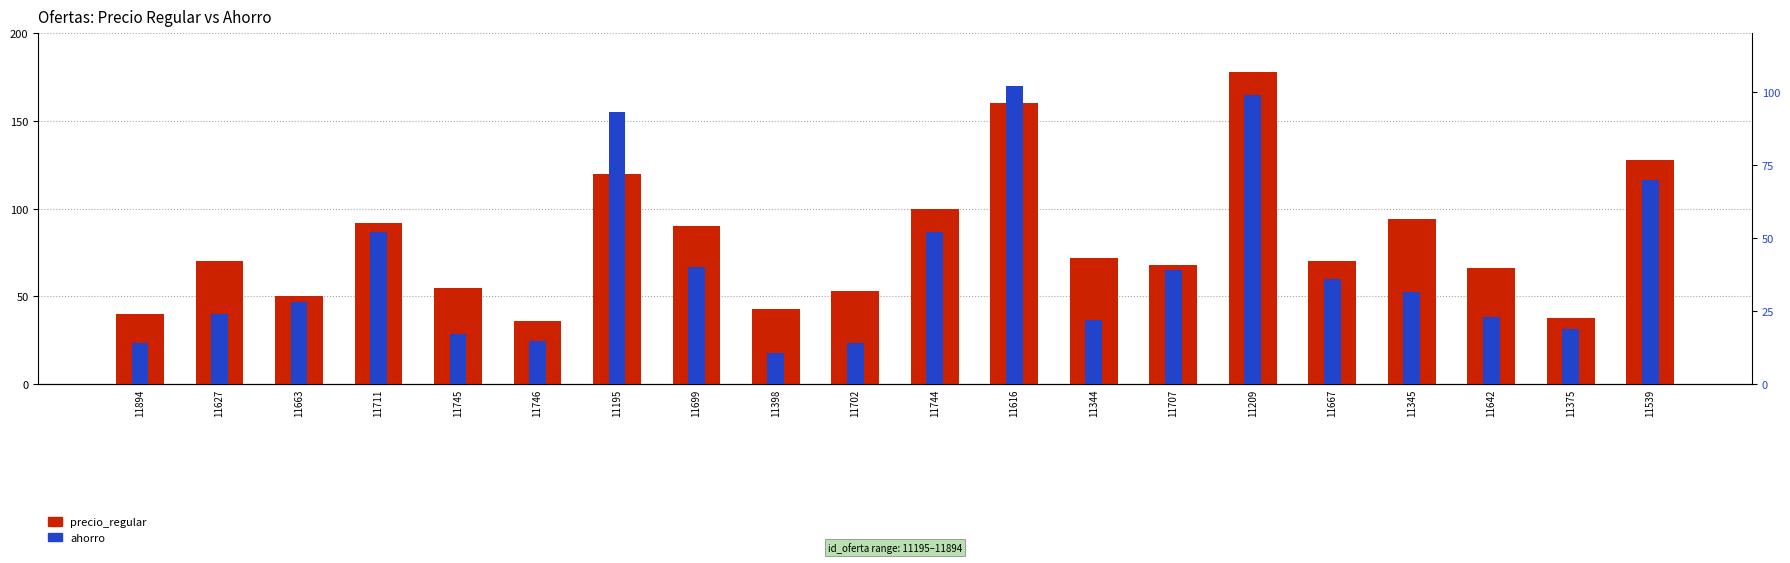

What is the label of the 5th bar from the left?

11745